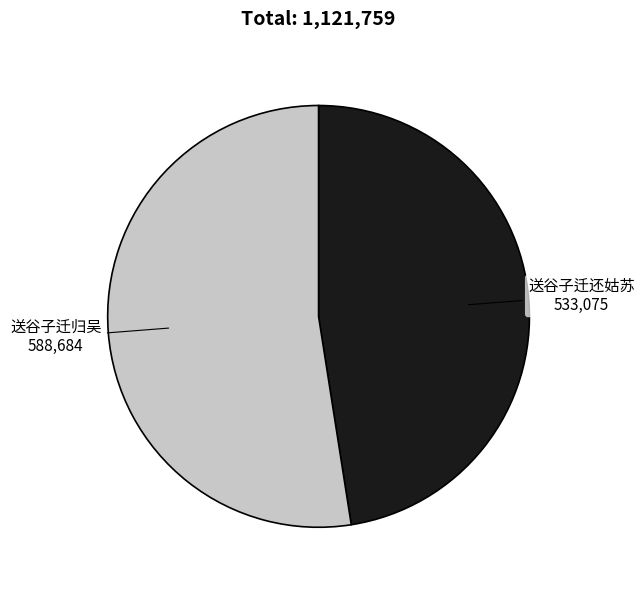

What is the largest slice in the pie chart?

送谷子迁归吴